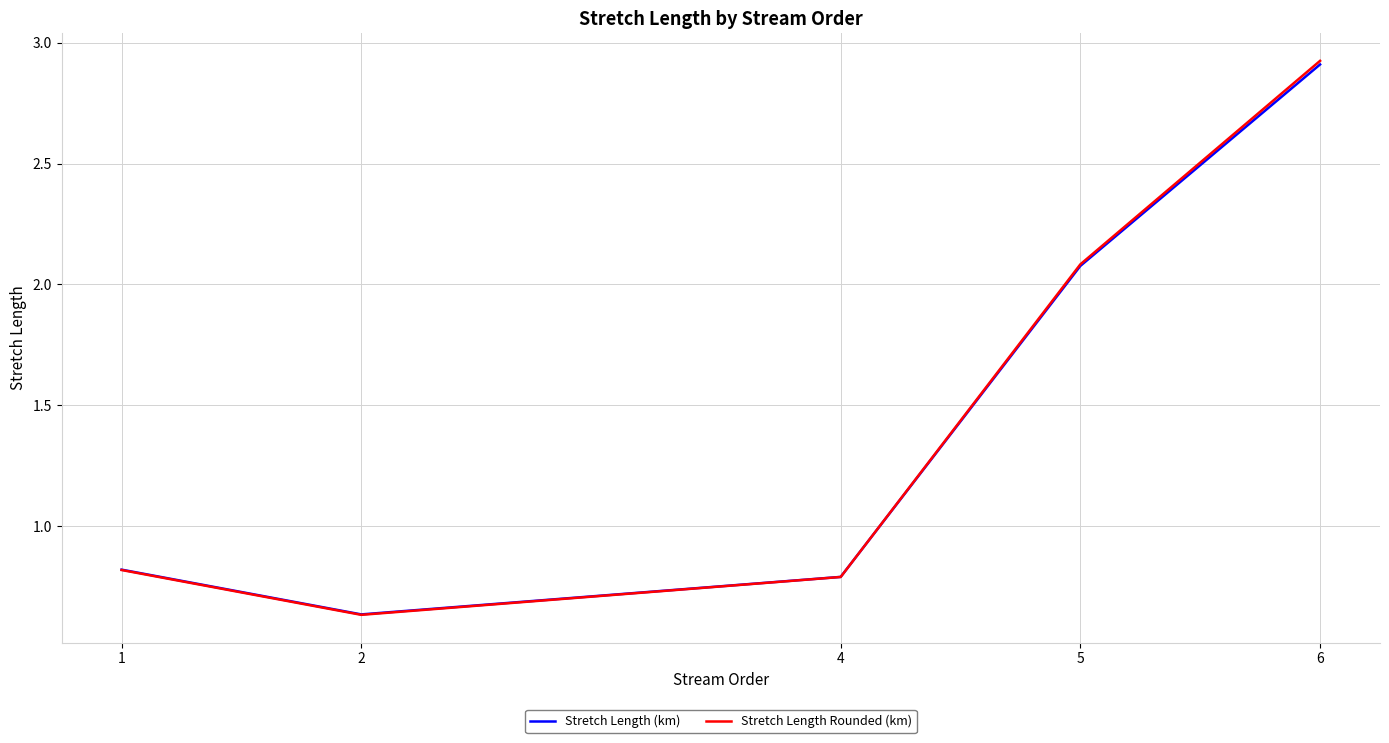

Which category has the highest value in the Stretch Length (km) series?

6